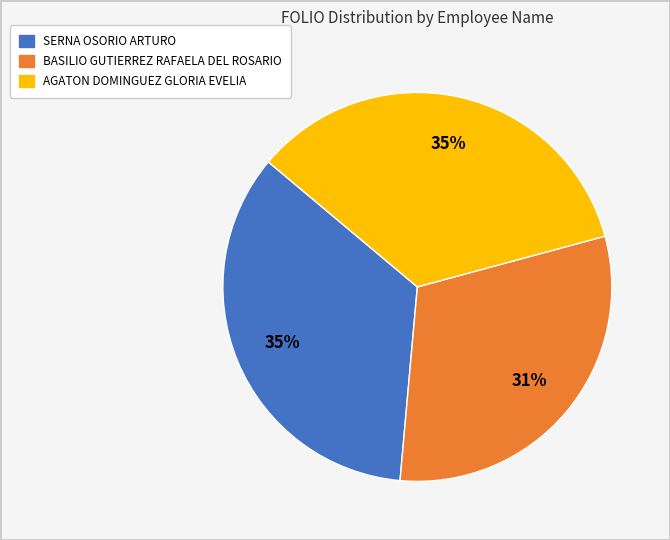

True or false: SERNA OSORIO ARTURO accounts for 27% of the total.

False